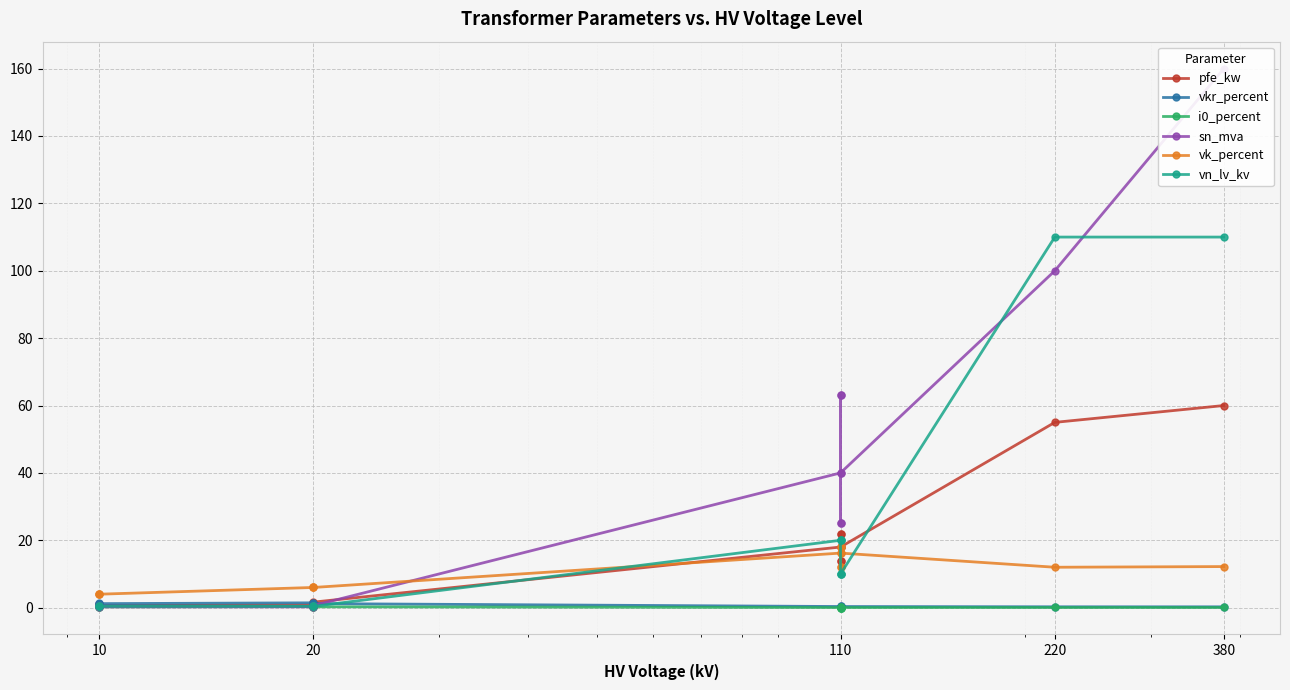

At how many categories does at least one series exceed 125?

1